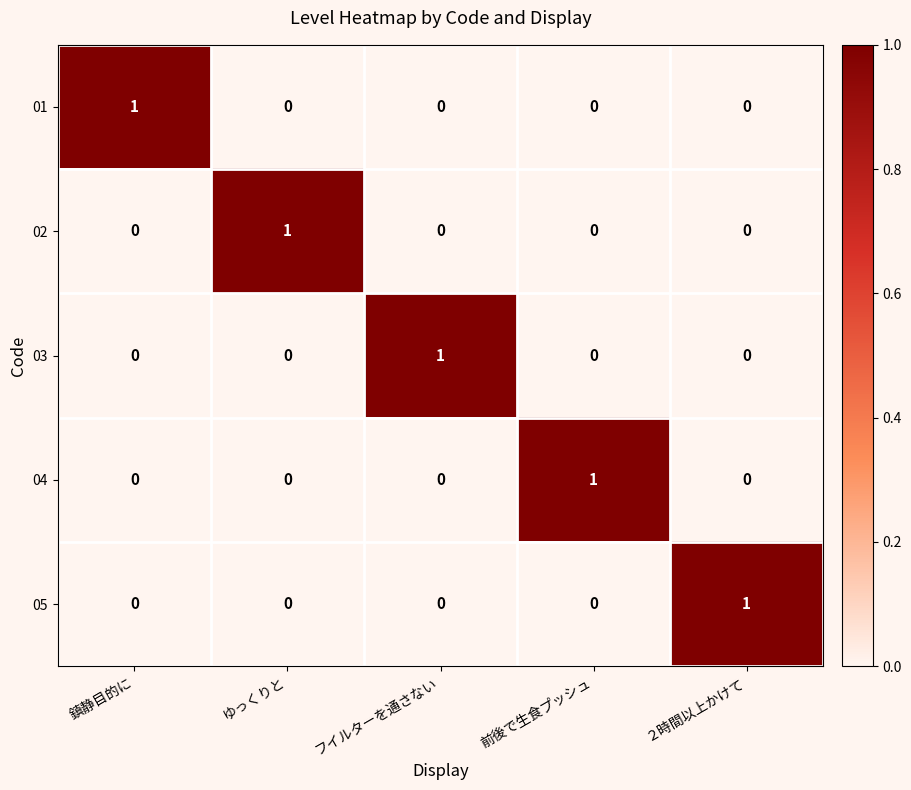

Count the 02 values in the range 0 to 1.

5